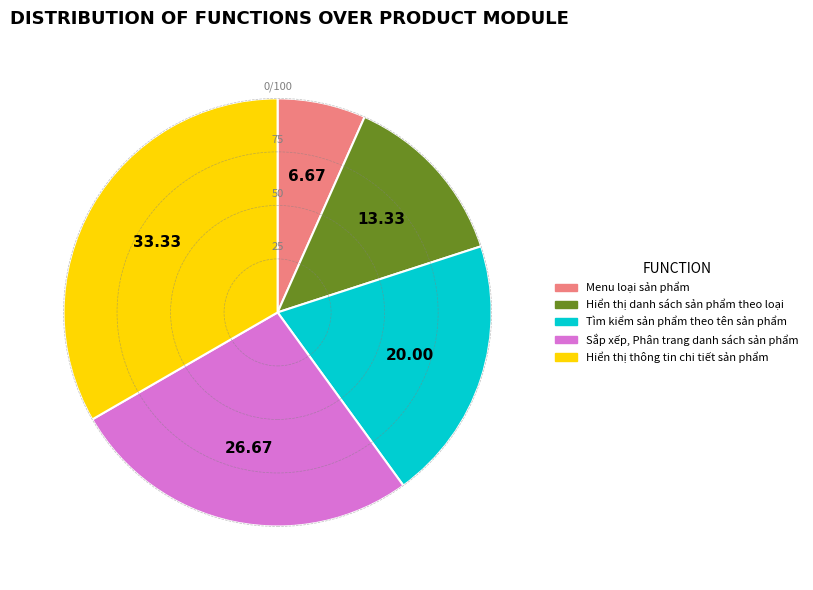

What is the ratio of the value at Tìm kiểm sản phẩm theo tên sản phẩm to the value at Menu loại sản phẩm?

3.0